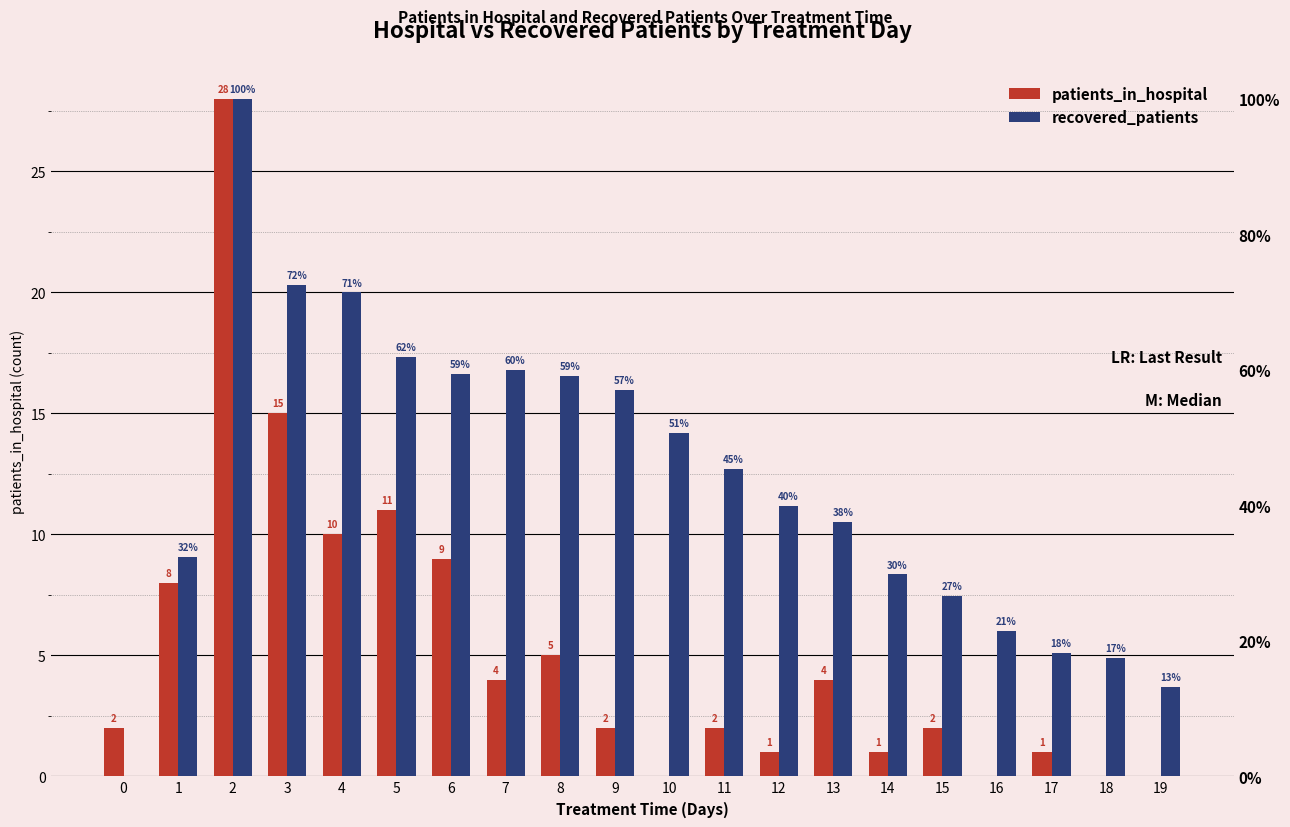

How many series are shown in this chart?

2